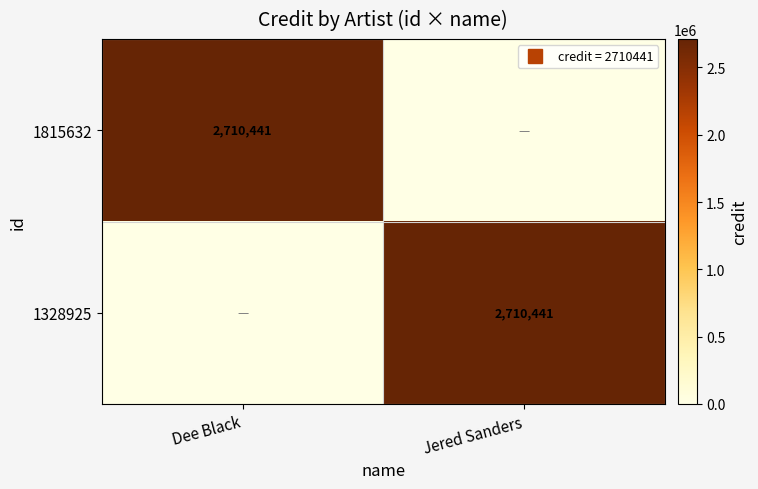

How many values in 1815632 are above zero?

1